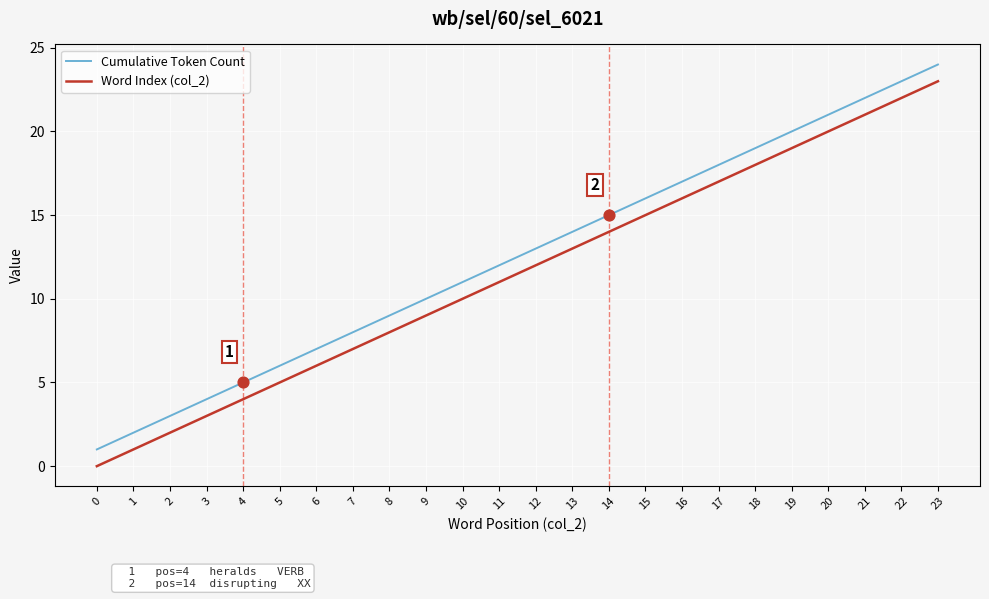

Is the value of Word Index (col_2) at 19 greater than the value of Cumulative Token Count at 17?

Yes